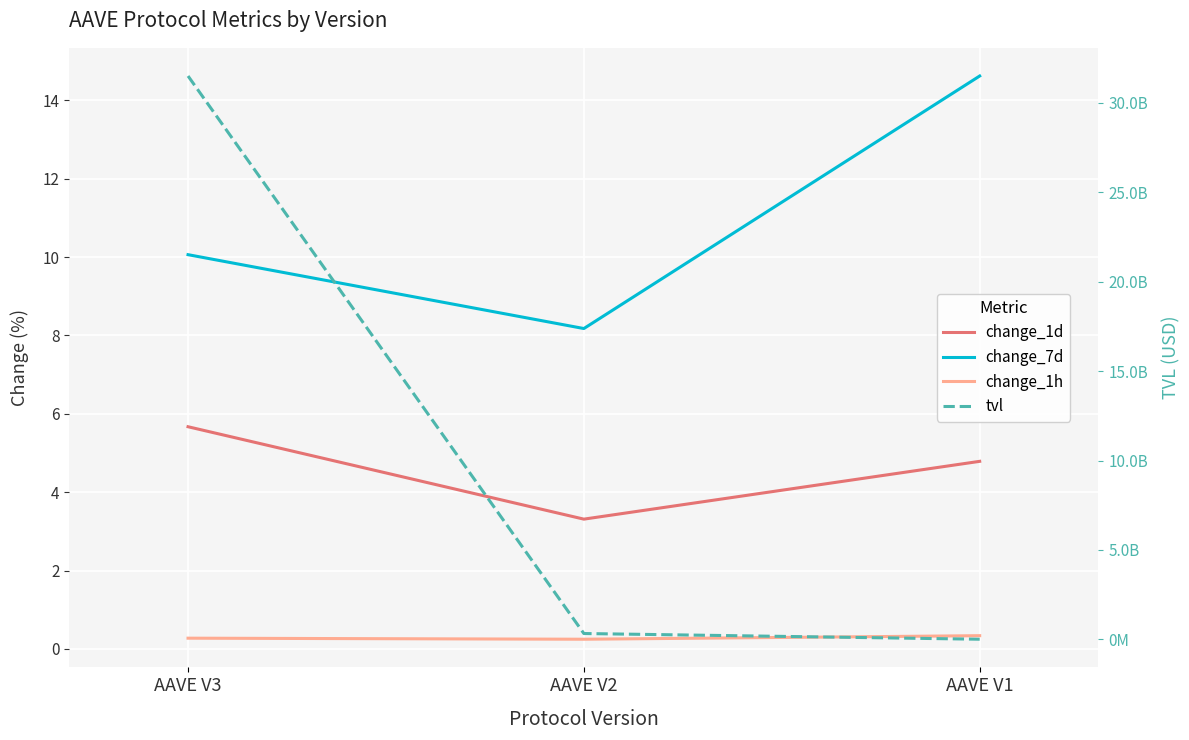

The value of change_7d at AAVE V1 is 14.6. True or false?

True